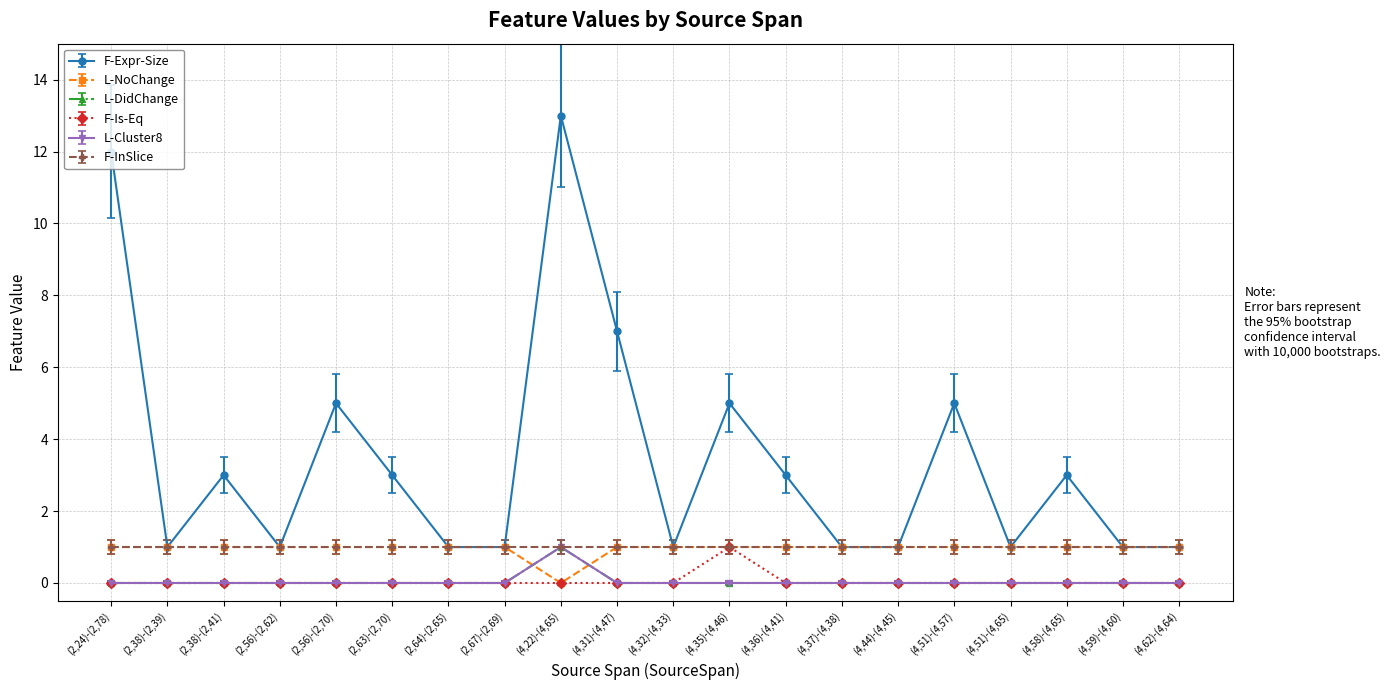

How many times do L-DidChange and L-NoChange cross each other?

2